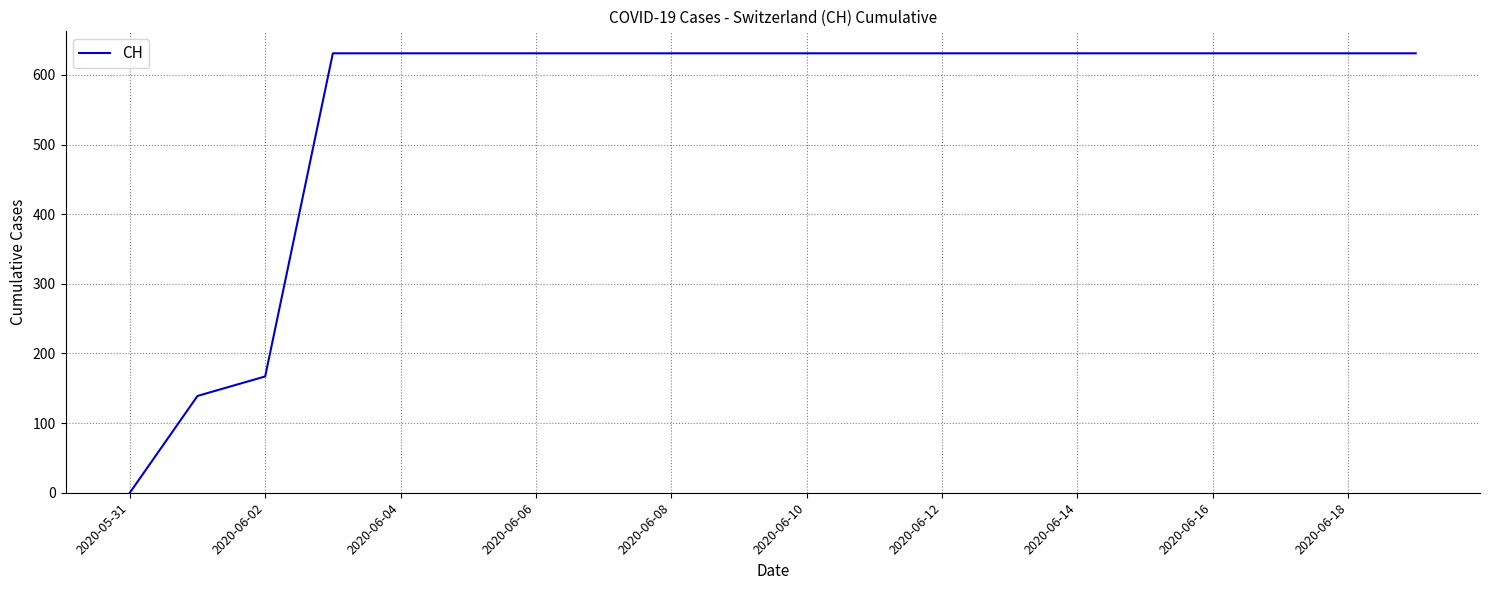

What is the difference between the maximum and minimum values?

631